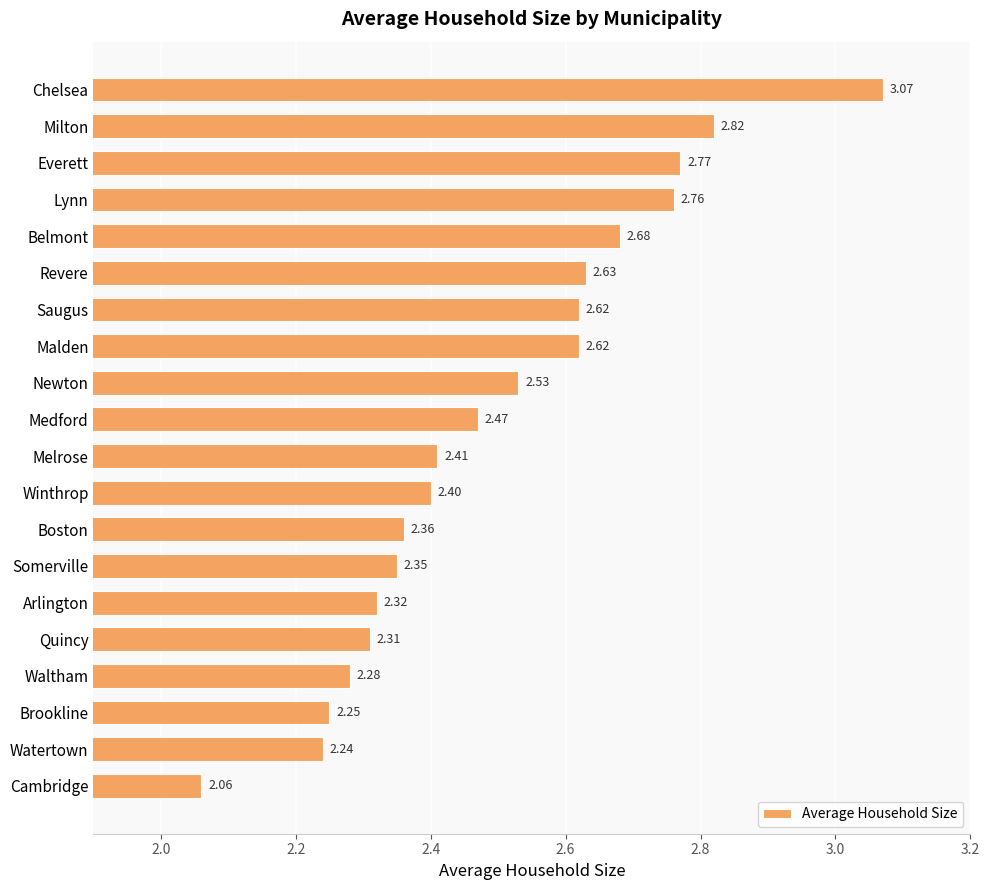

Where is the data nearest to the value 2?

Cambridge